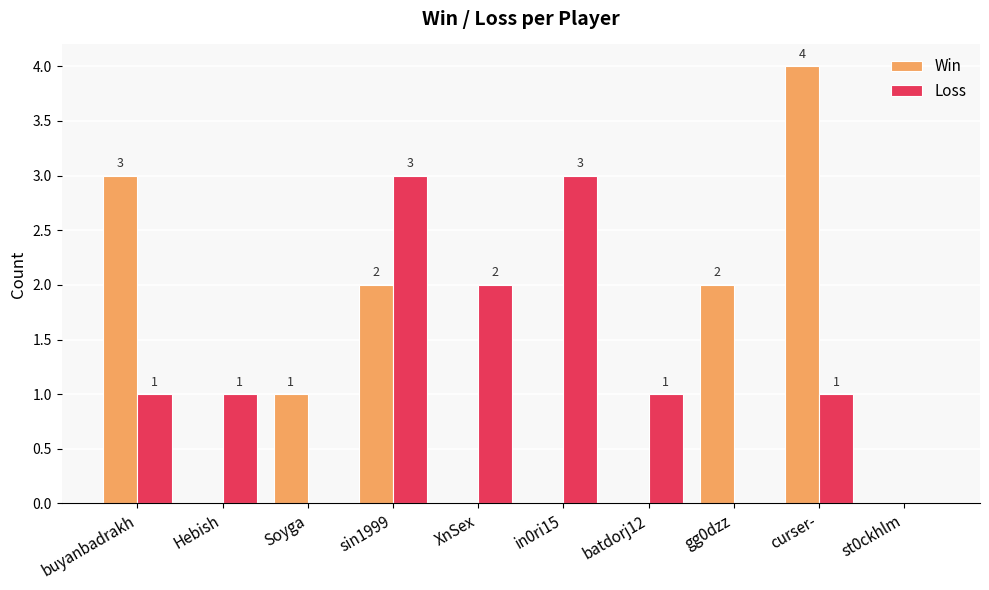

Which label corresponds to the largest value in the chart?

curser-